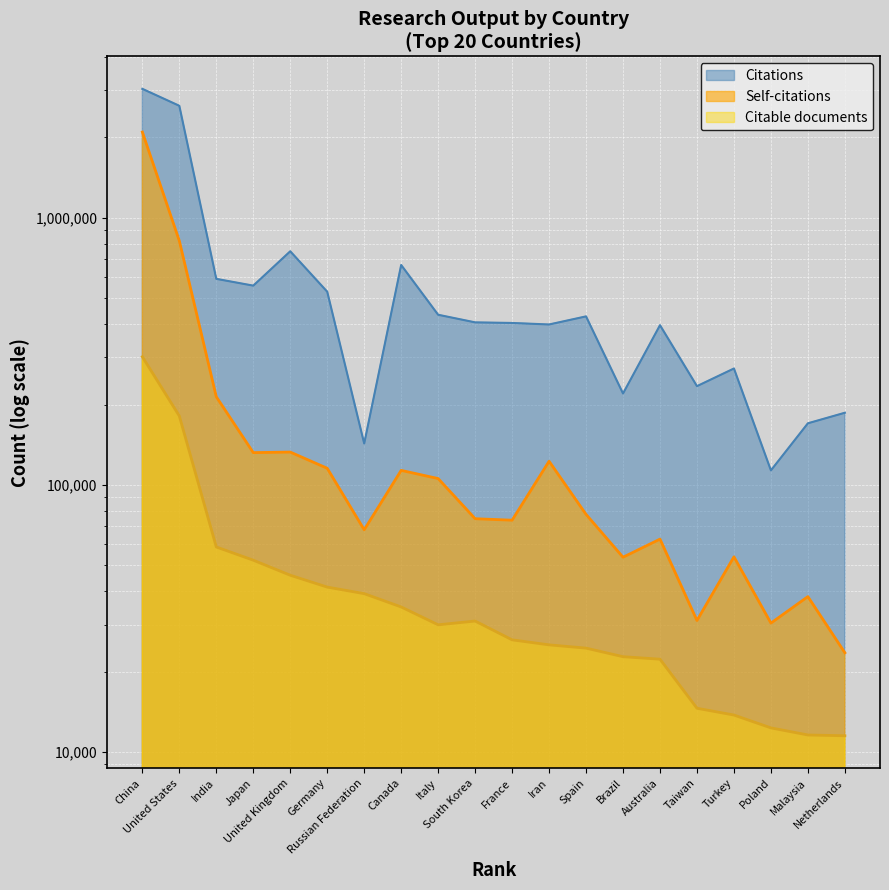

What is the value of the Citations point at the 7th from the left?

142937